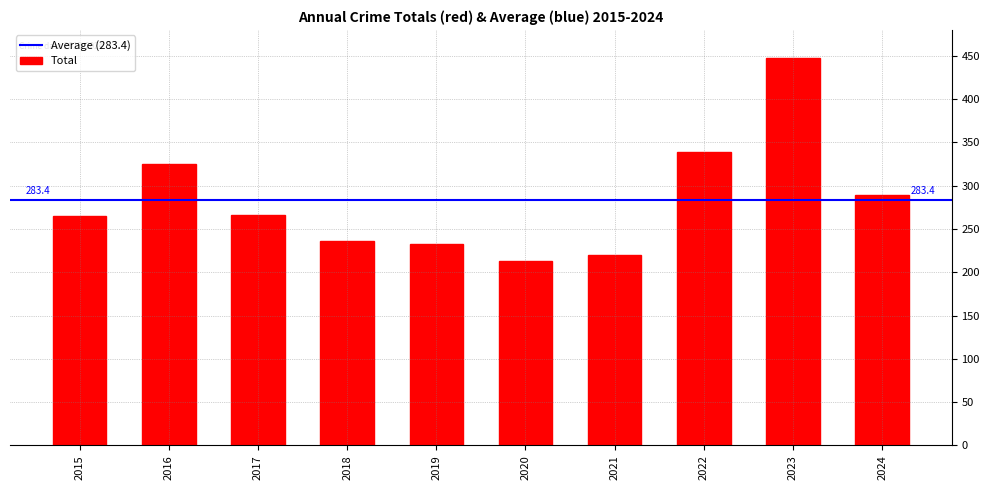

Is it true that the value at 2017 is 266?

True